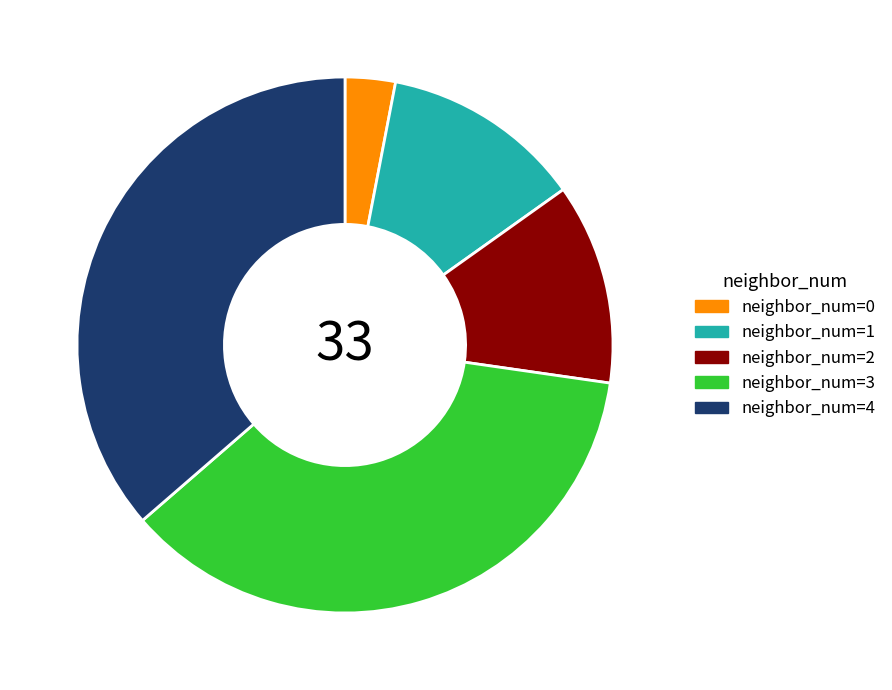

Do neighbor_num=1 and neighbor_num=3 together represent more than half of the pie?

No